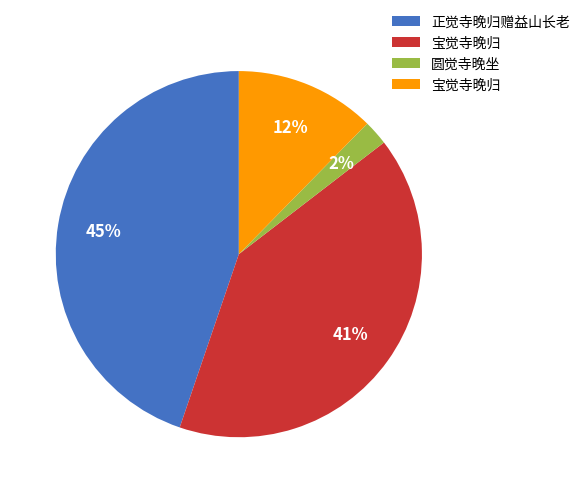

To the nearest percent, what is the difference between the largest and smallest slice percentages?

43%